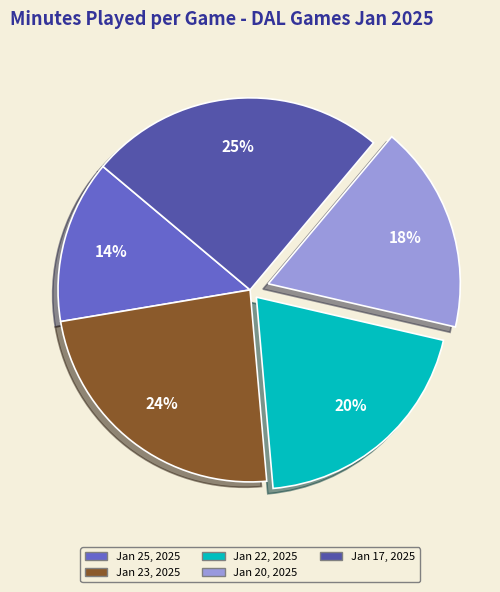

Rank the categories by value from highest to lowest.

Jan 17, 2025, Jan 23, 2025, Jan 22, 2025, Jan 20, 2025, Jan 25, 2025